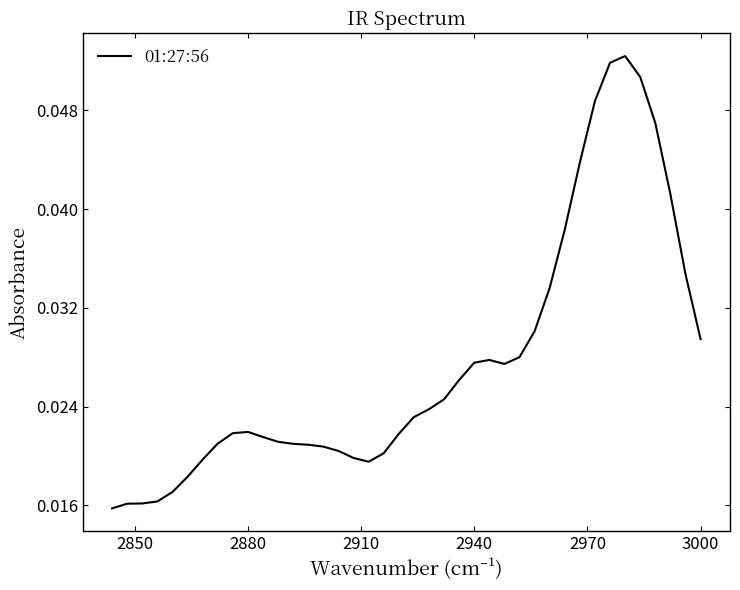

How many points are higher than both their immediate neighbors (excluding endpoints)?

3